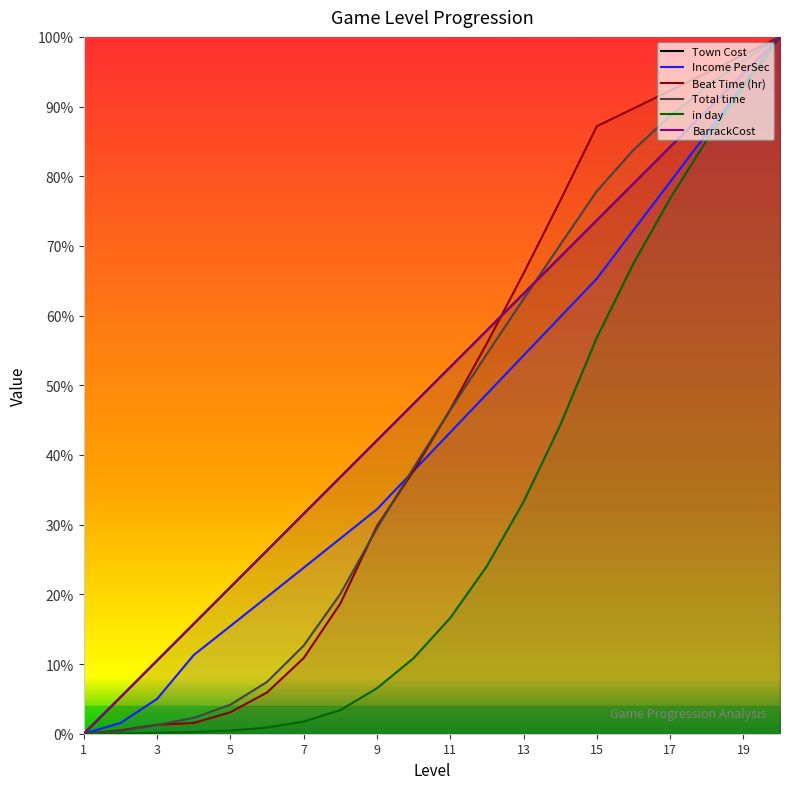

Is this an area chart (filled region under the line)?

No